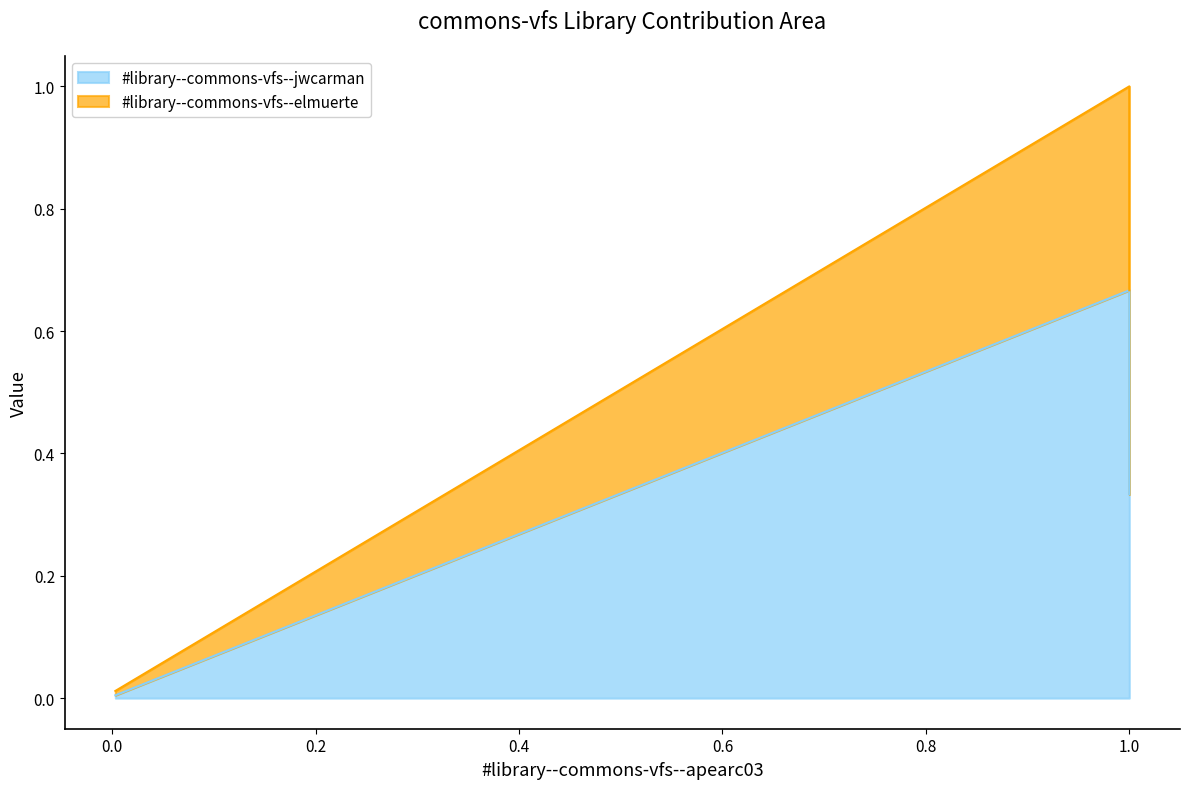

Where is the data nearest to the value 0?

0.003133568350959655